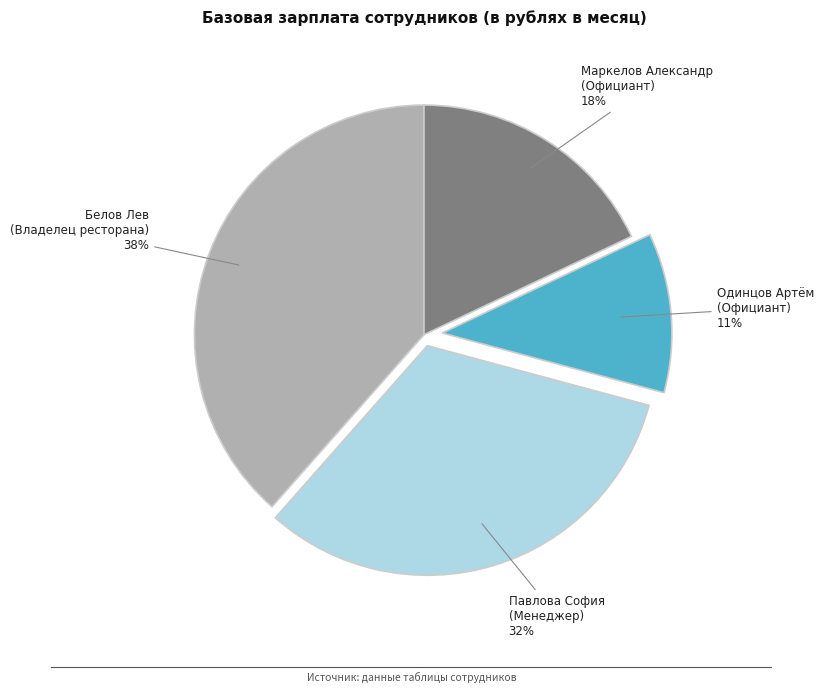

Is there any slice that represents more than half of the pie?

No